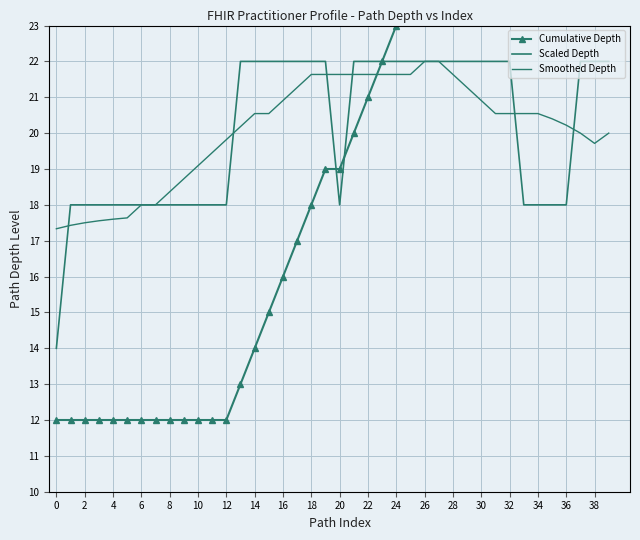

Which series ends up on top after the final intersection of Smoothed Depth and Scaled Depth?

Scaled Depth